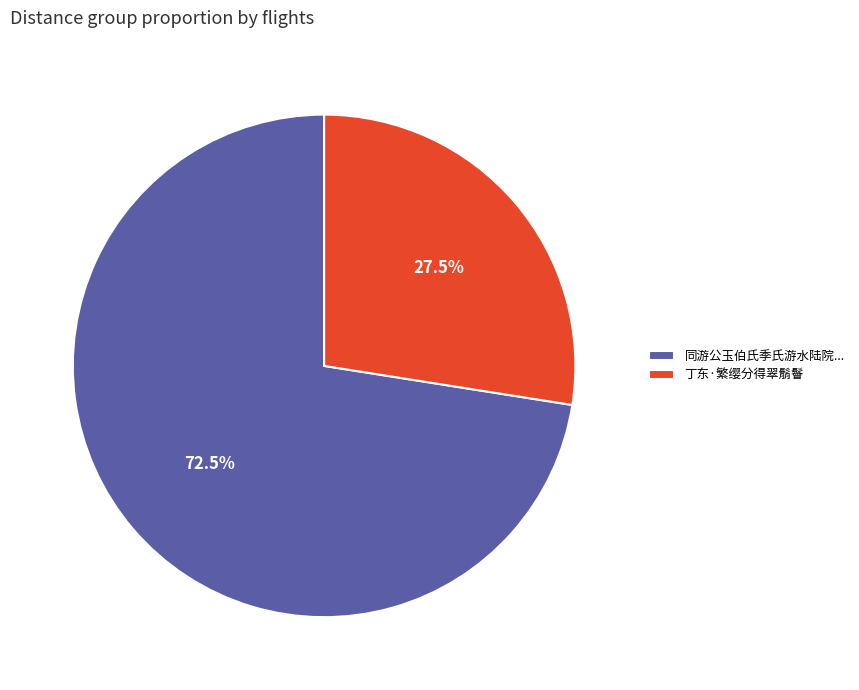

Count the number of slices in the pie.

2